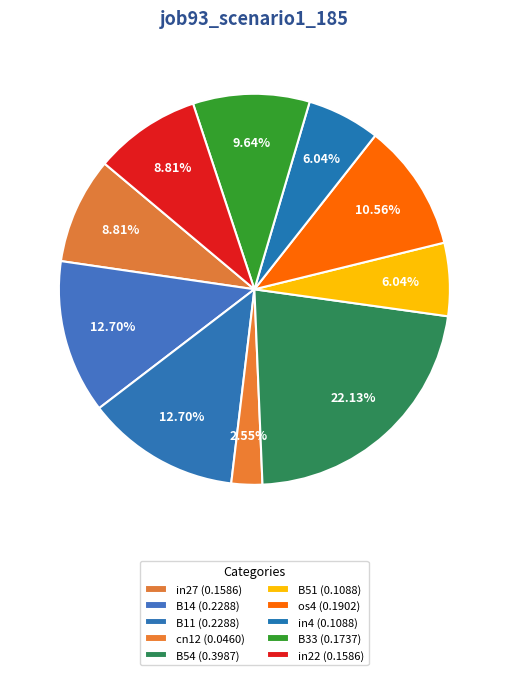

Does B33 represent more than half of the total?

No